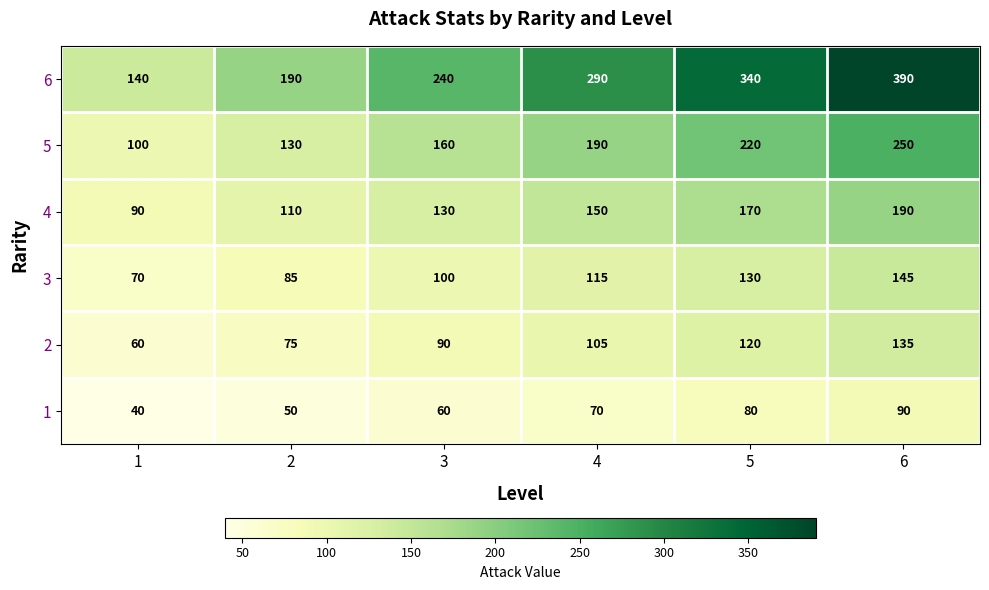

What is the spread (max minus min) of values at 6?

300